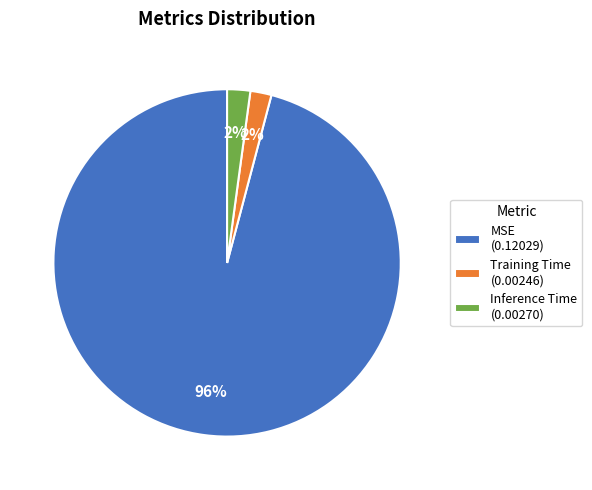

Does MSE account for over 50% of the chart?

Yes